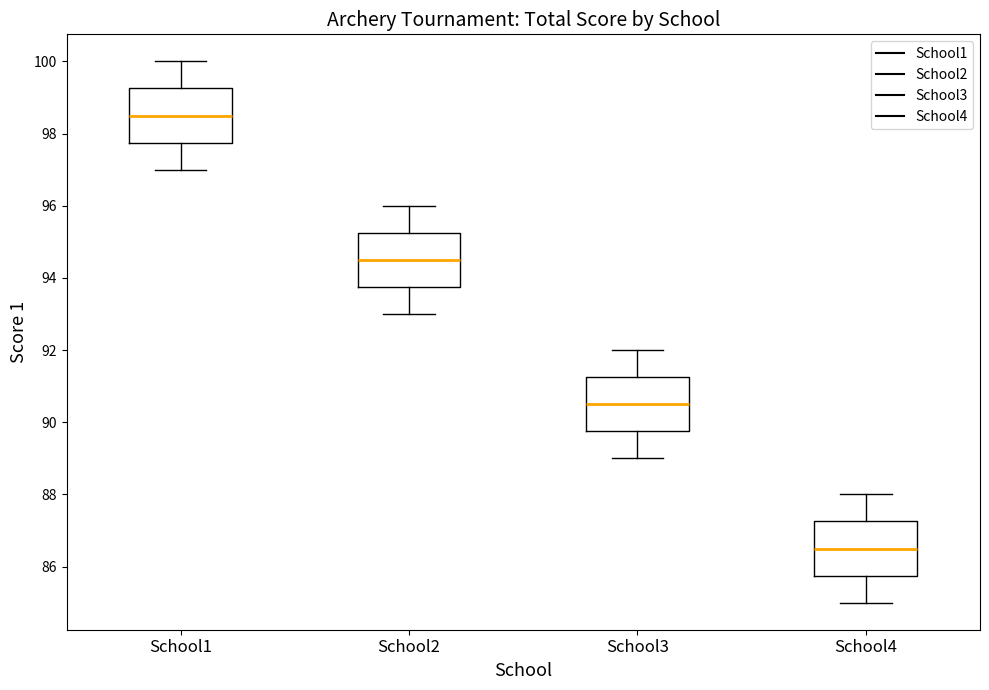

Which box has the lowest median line?

School4